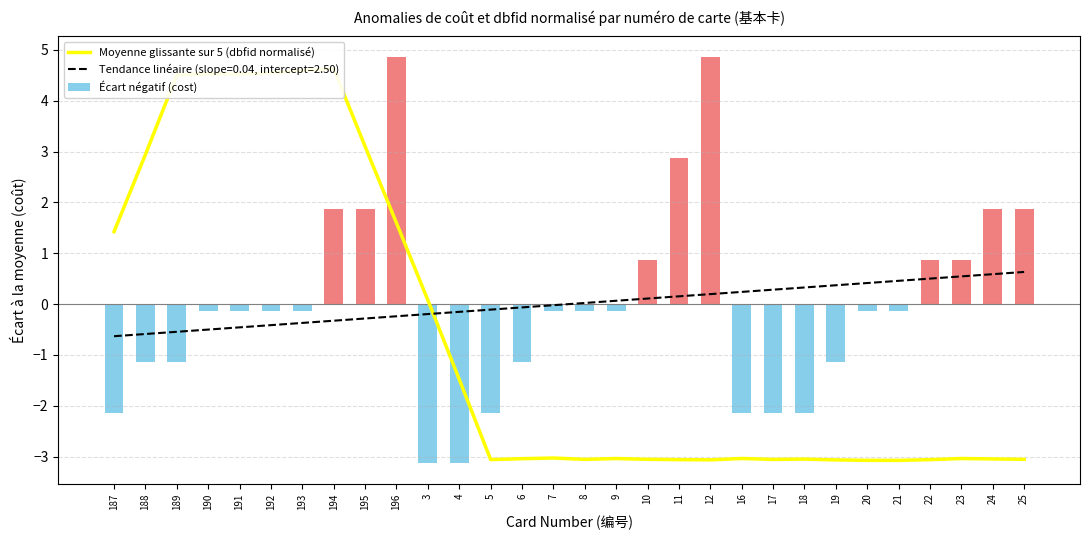

What is the minimum value shown in the chart?

-3.1